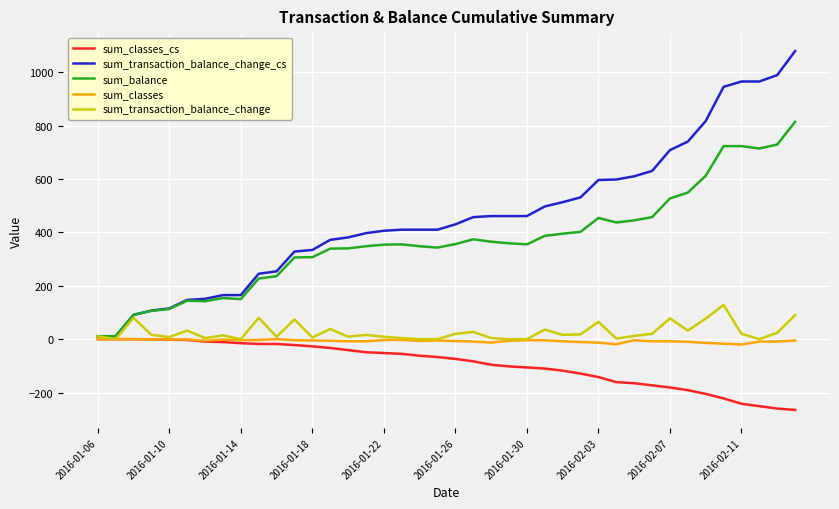

Which series has the largest total across all categories?

sum_transaction_balance_change_cs